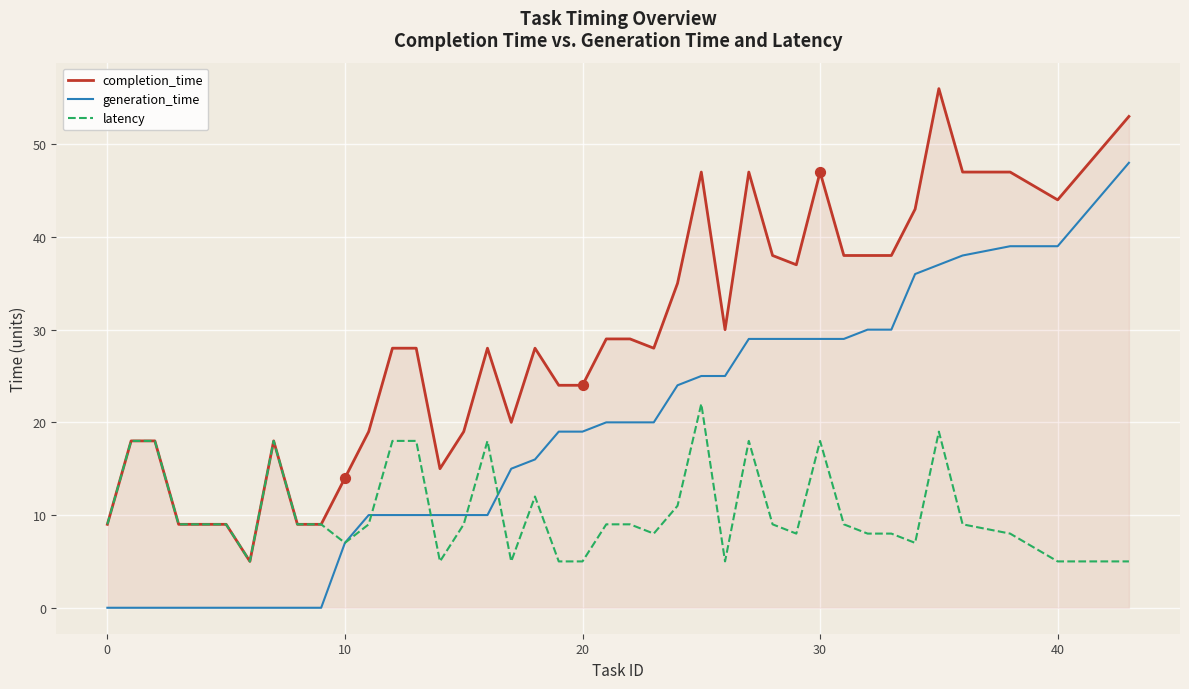

Which series has the largest total across all categories?

completion_time